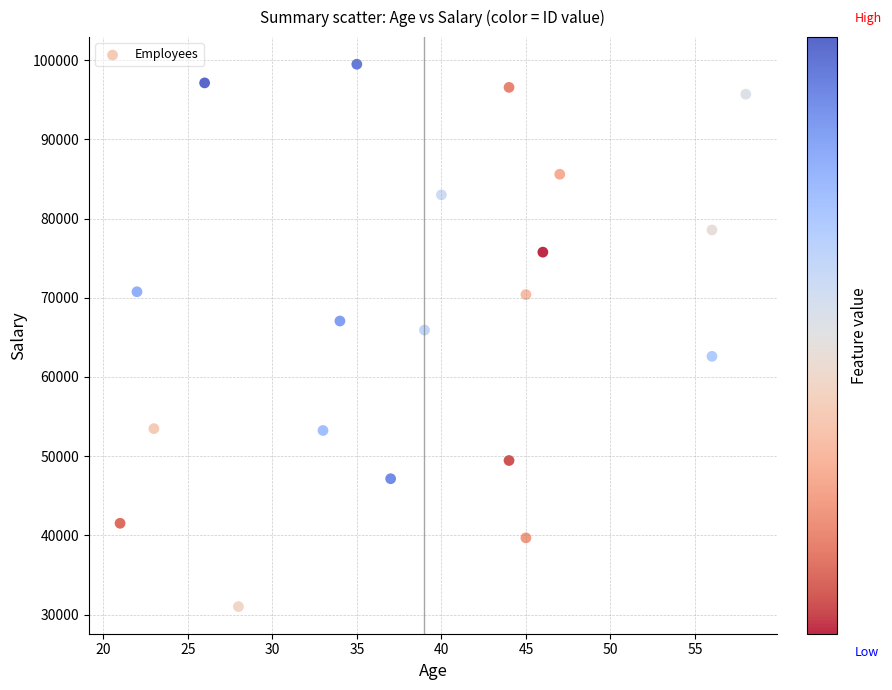

What is the range of X values (max minus min)?

37